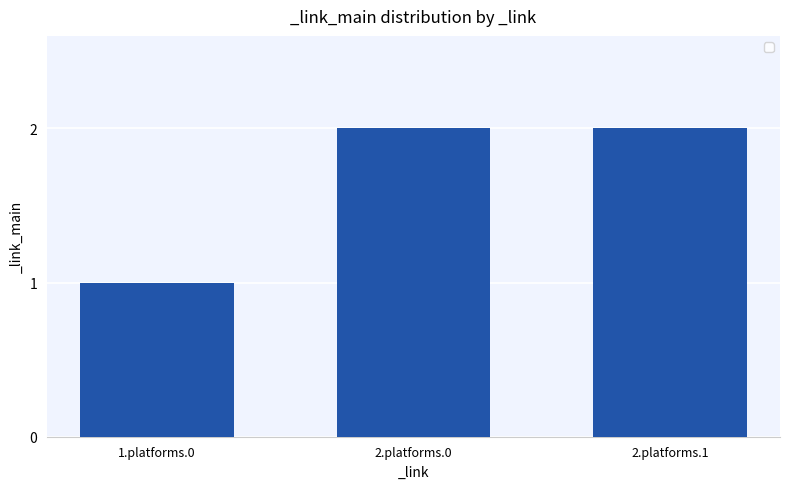

What is the greatest value displayed?

2